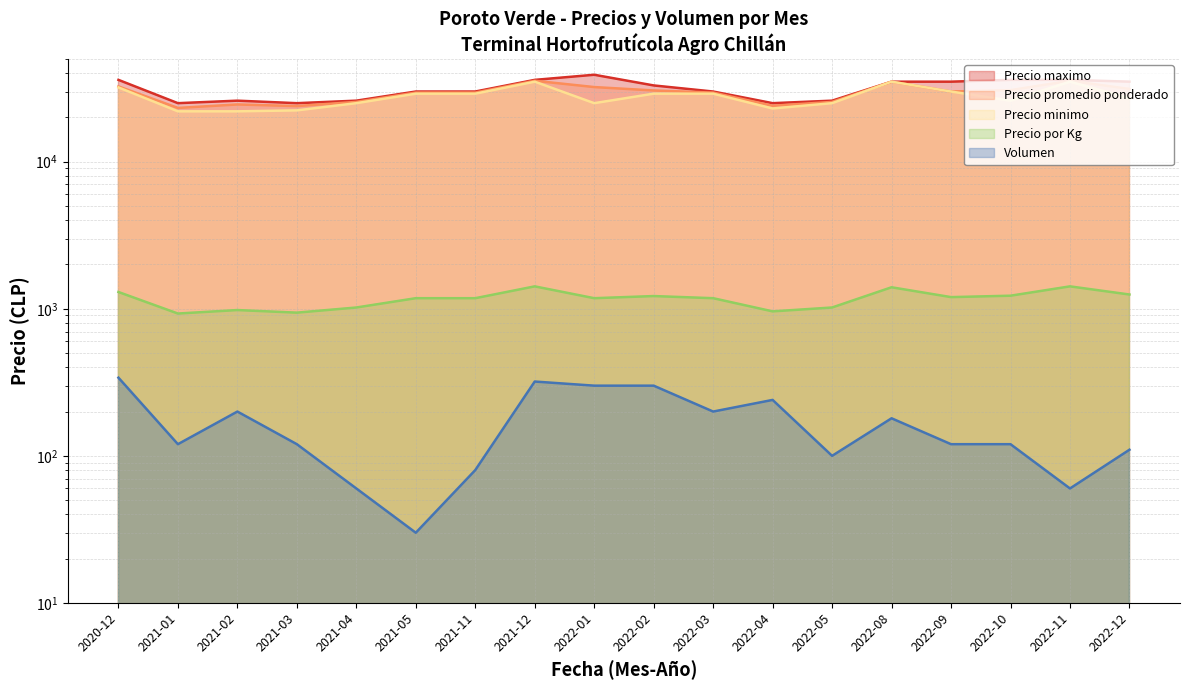

Reading left to right, extract all data points from this chart.

Precio maximo: 2020-12=36000	2021-01=25000	2021-02=26000	2021-03=25000	2021-04=26000	2021-05=30000	2021-11=30000	2021-12=36000	2022-01=39000	2022-02=33000	2022-03=30000	2022-04=25000	2022-05=26000	2022-08=35000	2022-09=35000	2022-10=36000	2022-11=36000	2022-12=35000
Precio promedio ponderado: 2020-12=32500	2021-01=23200	2021-02=24500	2021-03=23882	2021-04=25500	2021-05=29500	2021-11=29500	2021-12=35500	2022-01=32167	2022-02=30500	2022-03=29500	2022-04=24000	2022-05=25500	2022-08=35000	2022-09=30000	2022-10=30667	2022-11=35500	2022-12=31250
Precio minimo: 2020-12=32000	2021-01=22000	2021-02=22000	2021-03=22333	2021-04=25000	2021-05=29000	2021-11=29000	2021-12=35000	2022-01=25000	2022-02=29000	2022-03=29000	2022-04=23000	2022-05=25000	2022-08=35000	2022-09=30000	2022-10=26000	2022-11=35000	2022-12=27000
Precio por Kg: 2020-12=1300	2021-01=928	2021-02=980	2021-03=941	2021-04=1020	2021-05=1180	2021-11=1180	2021-12=1420	2022-01=1180	2022-02=1220	2022-03=1180	2022-04=960	2022-05=1020	2022-08=1400	2022-09=1200	2022-10=1227	2022-11=1420	2022-12=1250
Volumen: 2020-12=340	2021-01=120	2021-02=200	2021-03=120	2021-04=60	2021-05=30	2021-11=80	2021-12=320	2022-01=300	2022-02=300	2022-03=200	2022-04=240	2022-05=100	2022-08=180	2022-09=120	2022-10=120	2022-11=60	2022-12=110